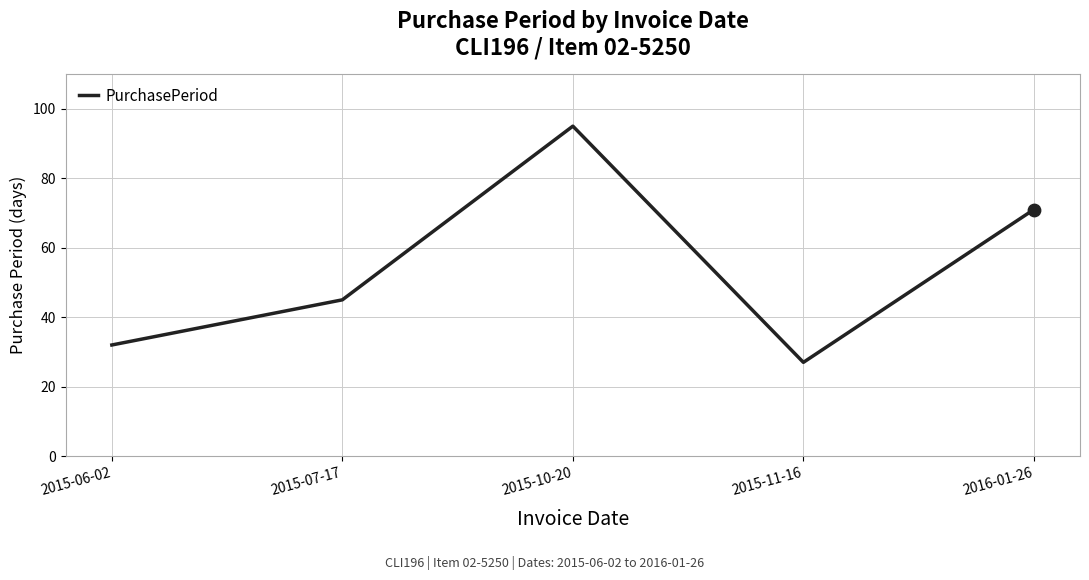

Approximately how many times larger is the value at 2015-06-02 compared to 2016-01-26?

0.5